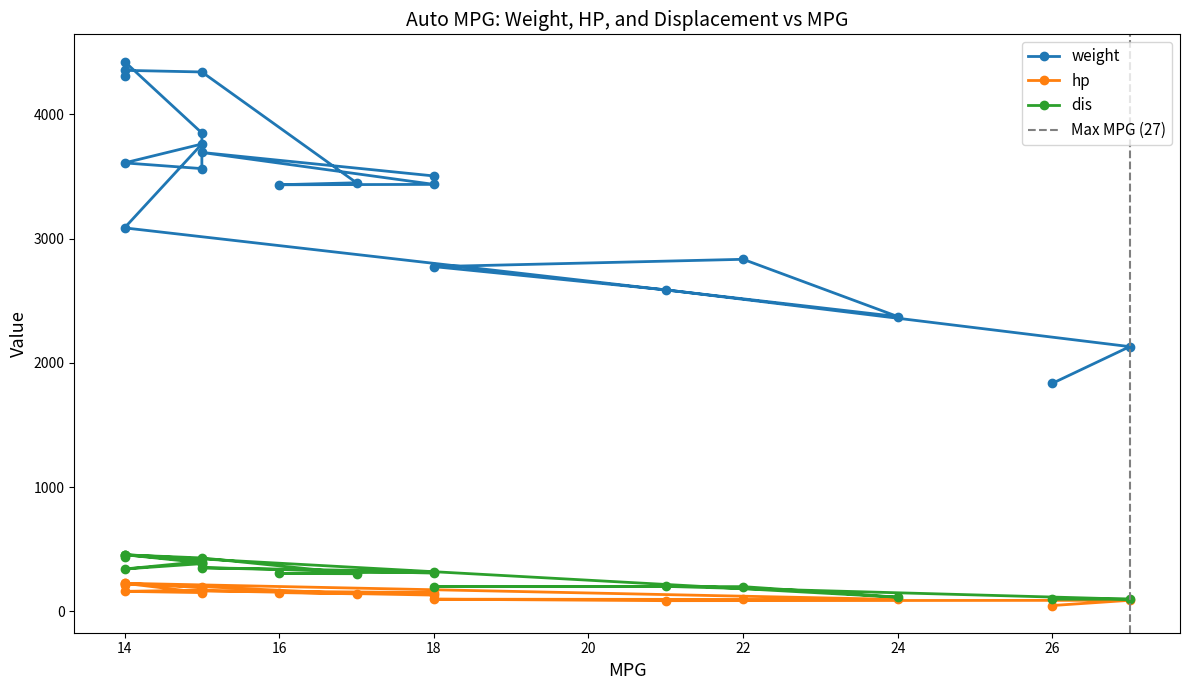

True or false: dis and hp cross at least once.

False